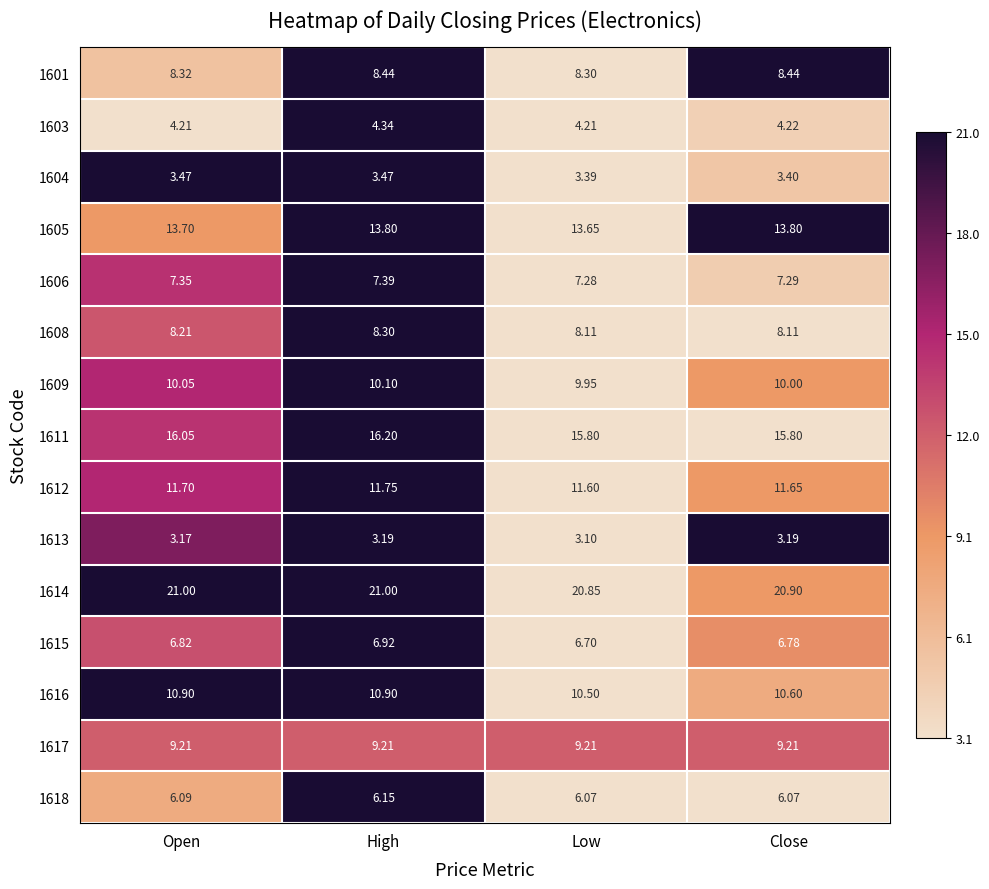

Where does the 1609 series first go above 10?

Open